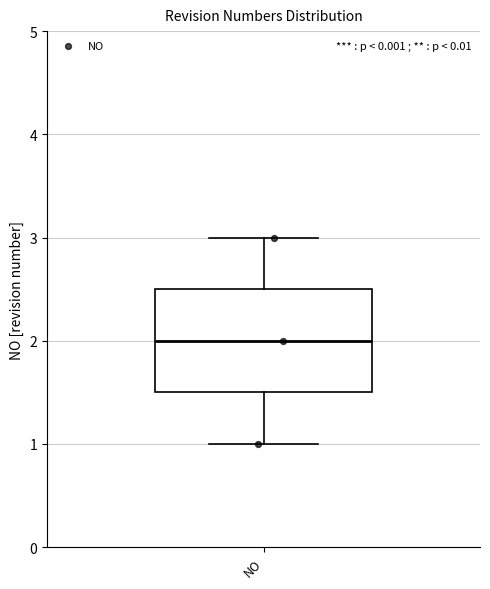

Read this box plot against the y-axis: the position of the median line, the range covered by the box, and the ends of both whiskers. The values are not printed on the chart, so give them approximately, as read against the axis.

median 2.0, box 1.5 to 2.5, whiskers 1.0 to 3.0